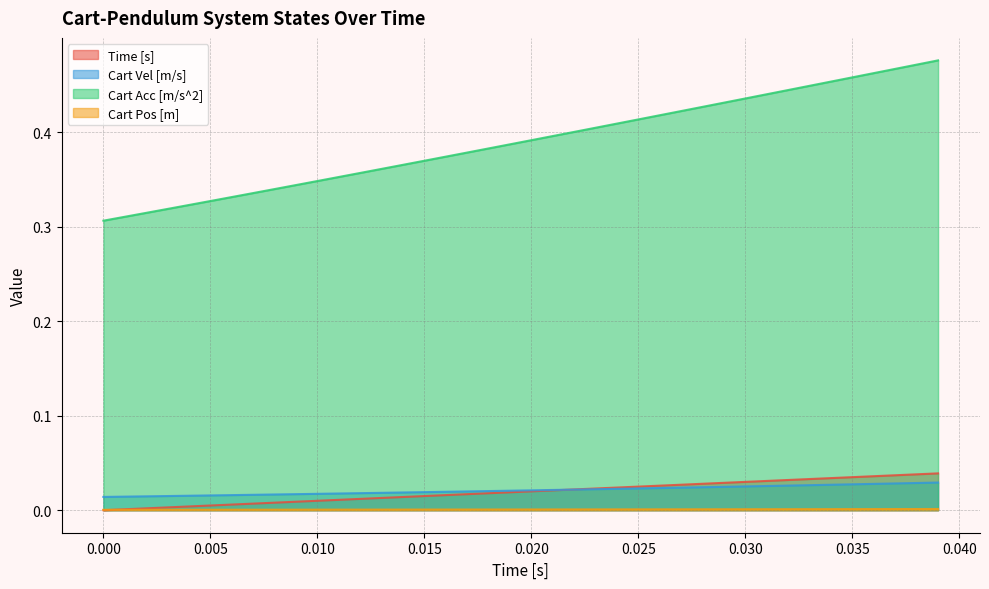

True or false: Cart Acc [m/s^2] has more than 0 points higher than both neighbors.

False